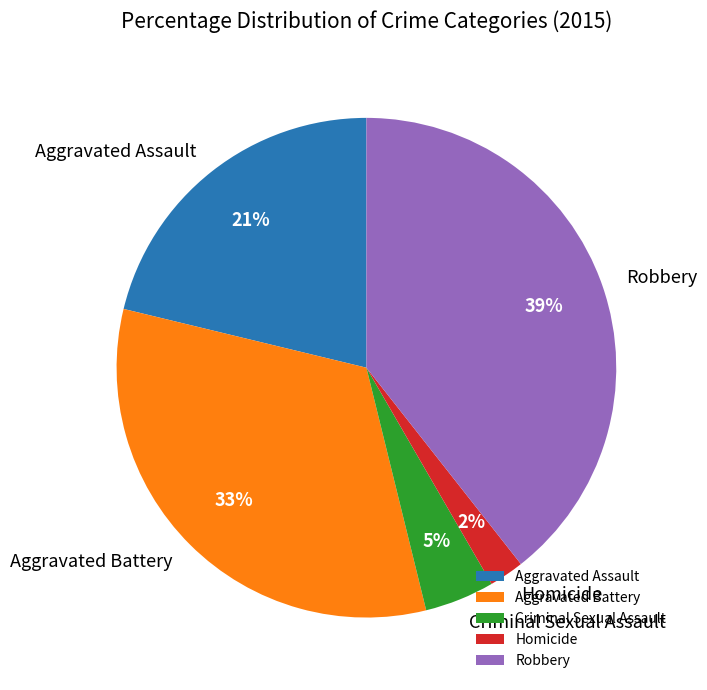

Is there a majority slice in this chart?

No